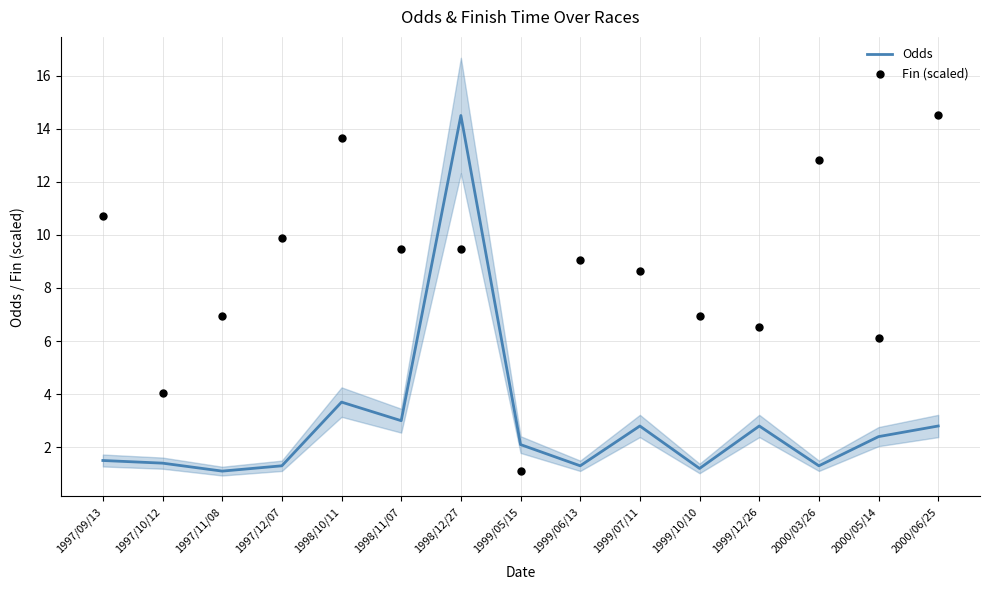

Is the value of Odds at 1997/09/13 greater than the value of Fin (scaled) at 1998/10/11?

No